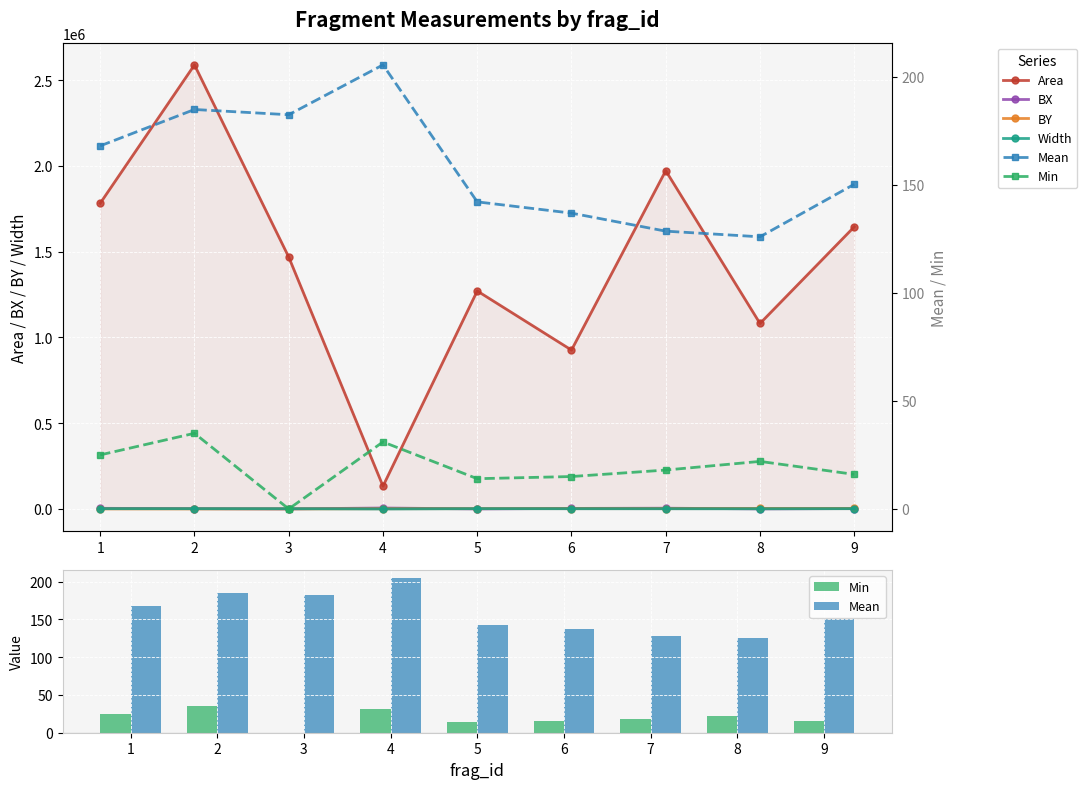

How many groups of bars are there?

9